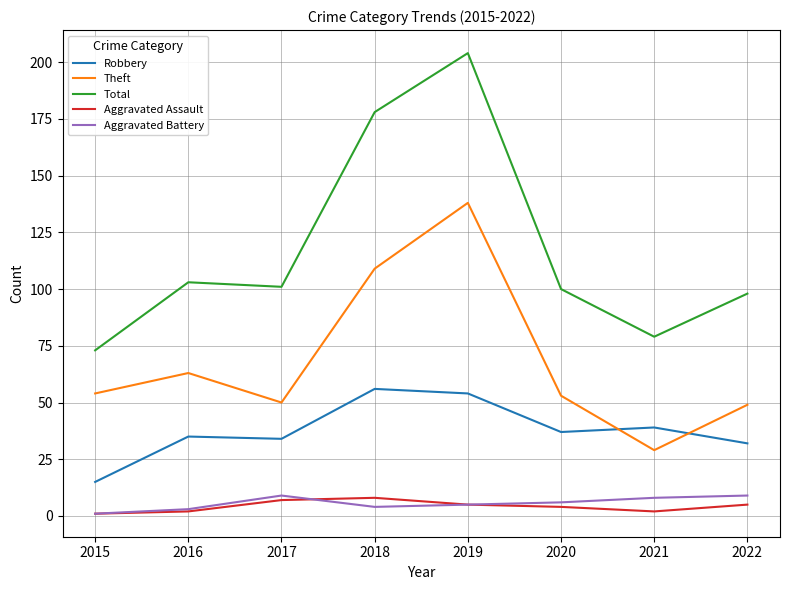

True or false: Theft has more than 0 points higher than both neighbors.

True